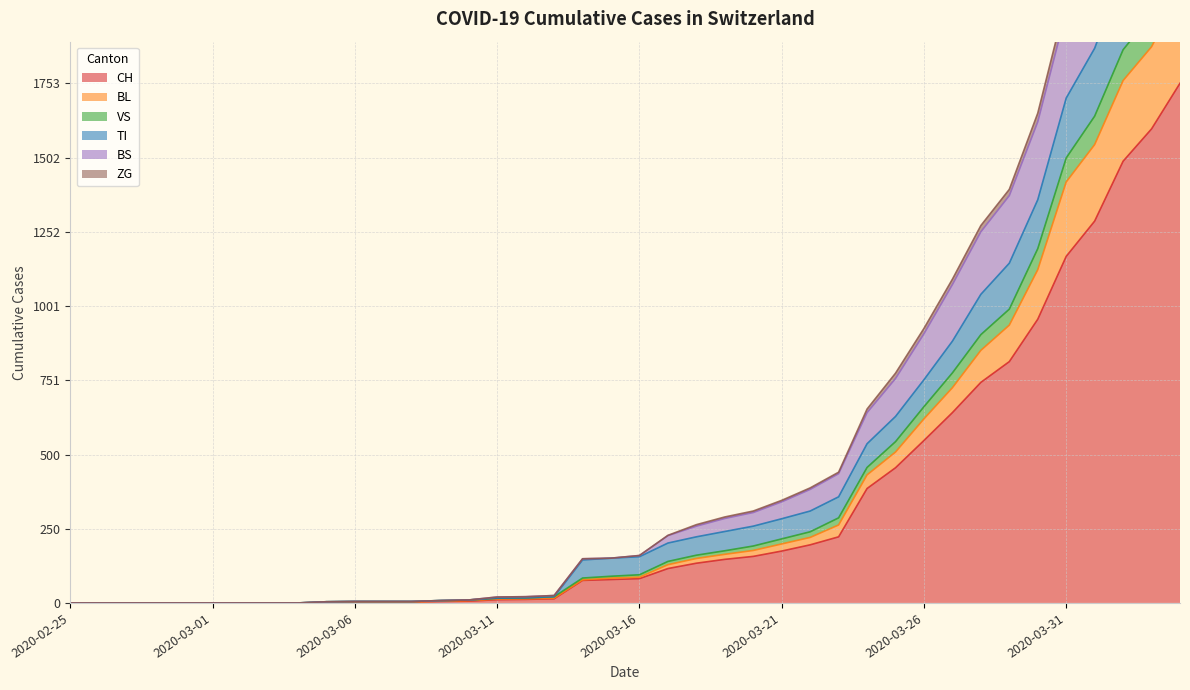

At how many categories does at least one series exceed 2647?

2